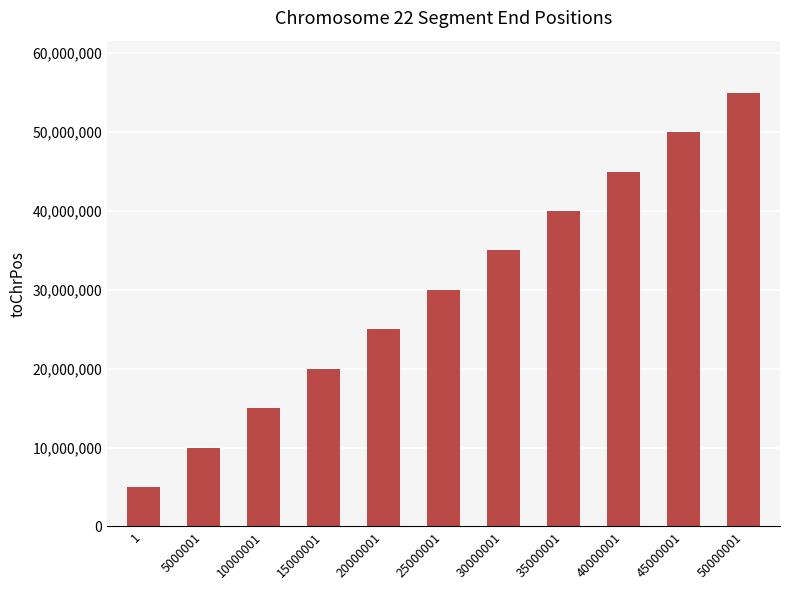

At which category does the chart reach its peak across all series?

50000001